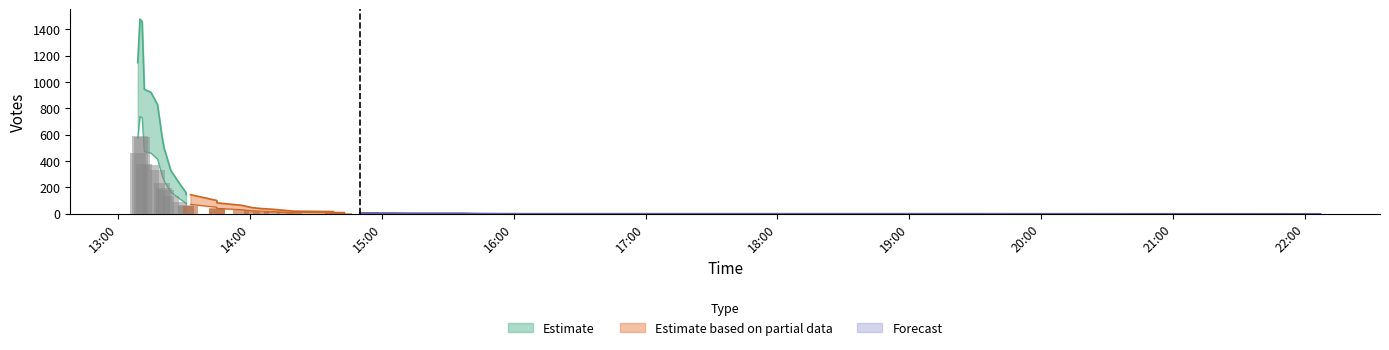

How many data points does each series have?

40